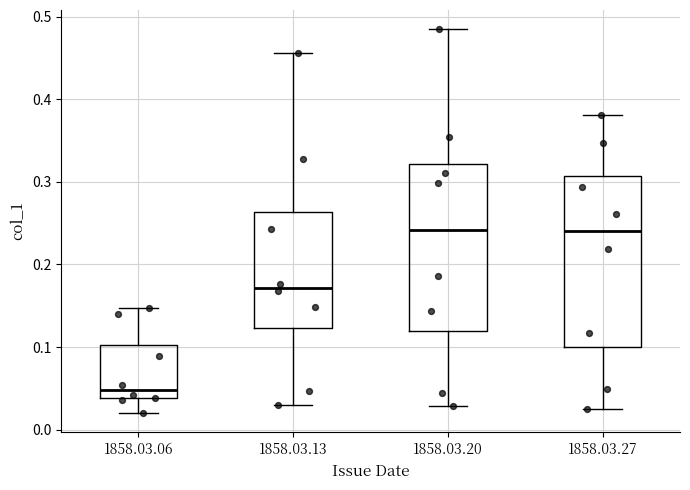

Where does the upper whisker of the box for 1858.03.13 end on the y-axis? The values are not printed on the chart, so give them approximately, as read against the axis.

0.46